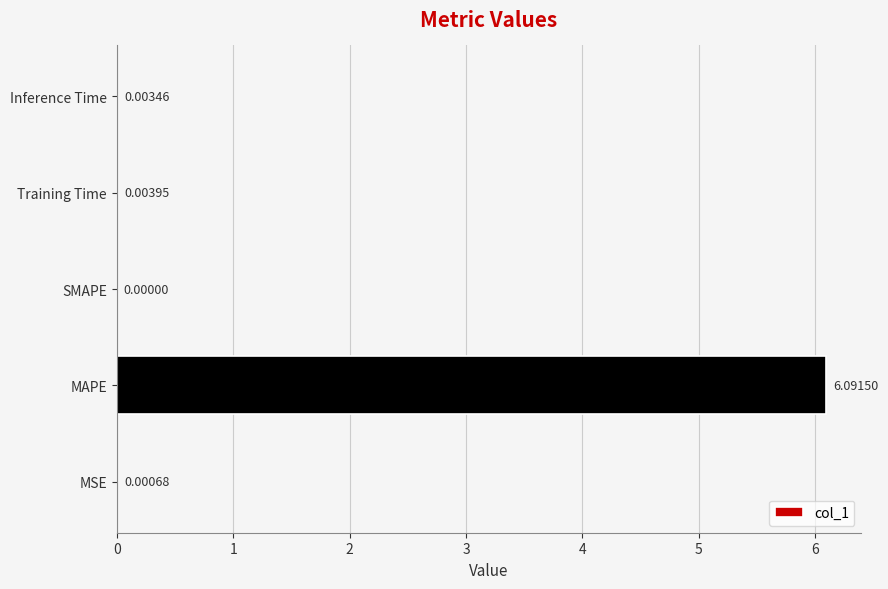

How many data points does each series have?

5